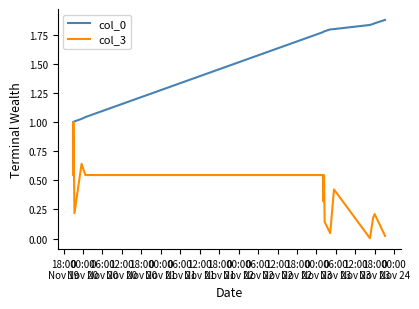

Does the chart have visible grid lines?

No